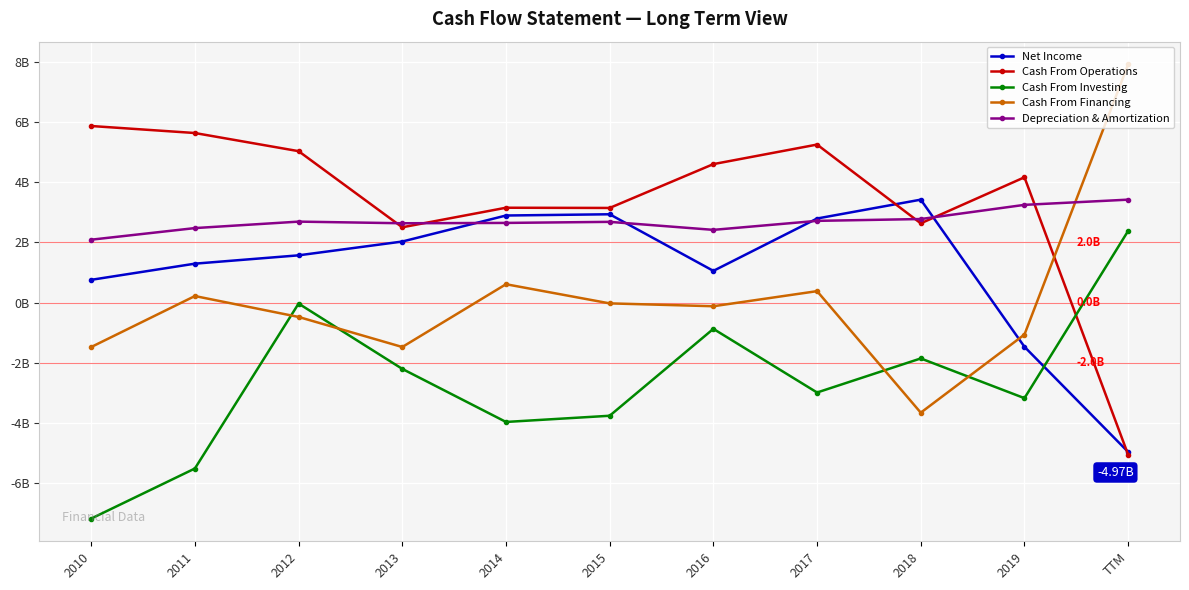

What is the approximate value of Cash From Financing at TTM?

7.9